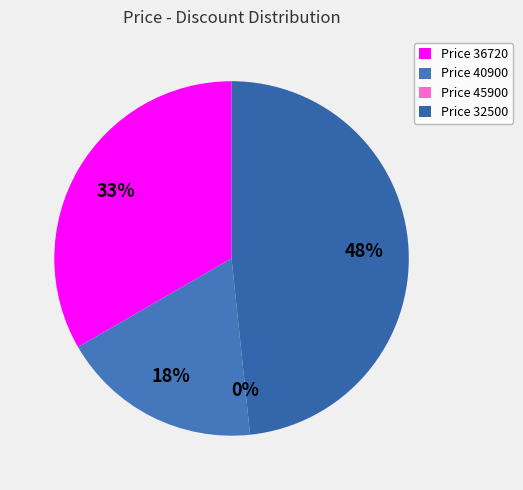

Is the sum of 32500 and 36720 greater than half?

Yes